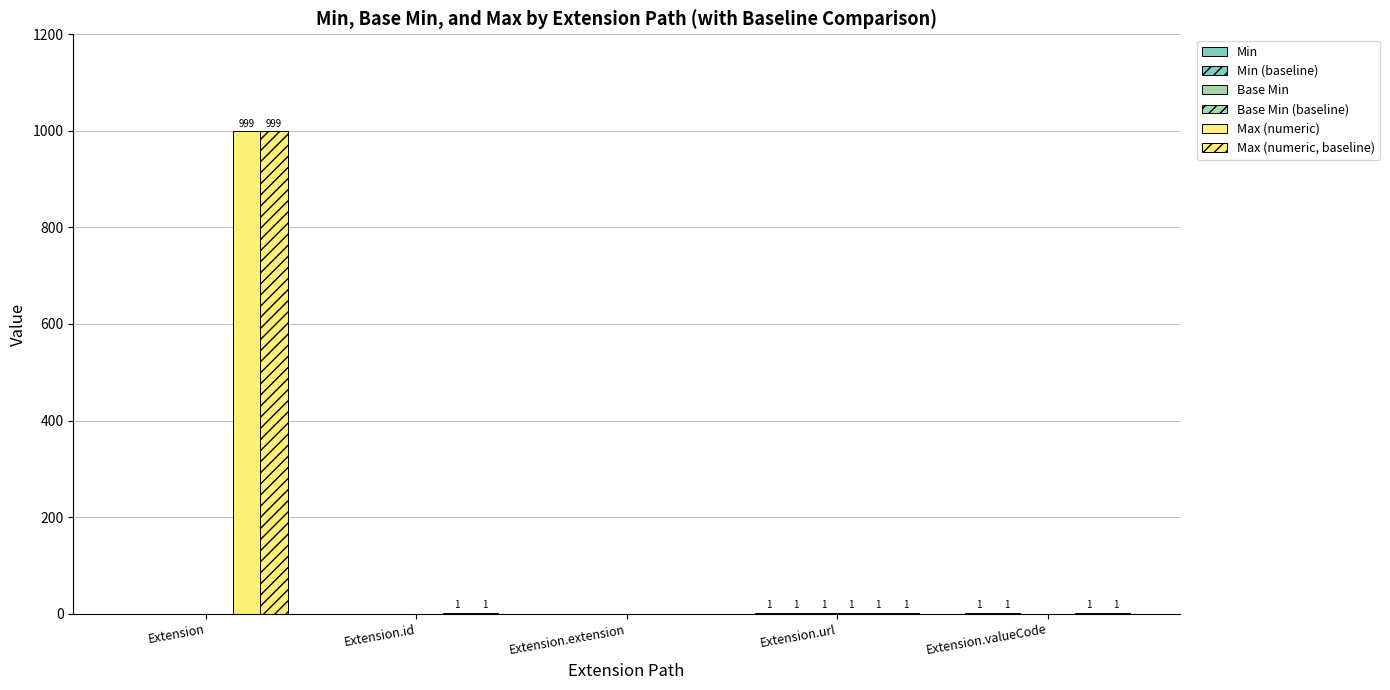

How many distinct data groups are displayed?

6